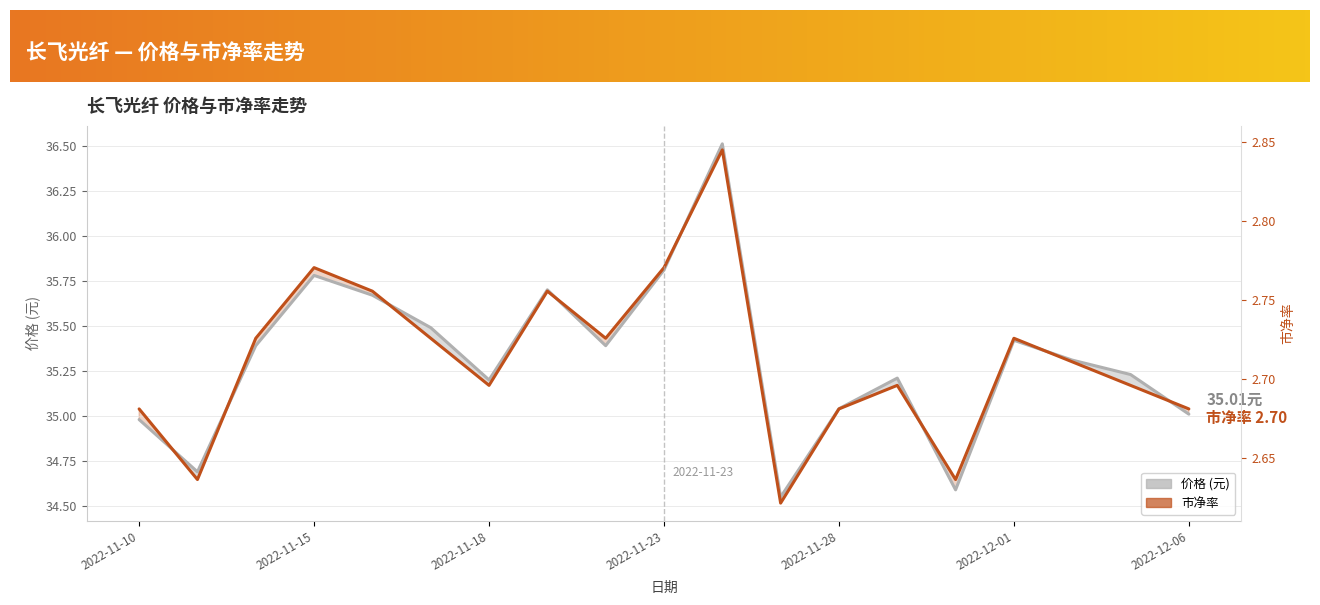

How many 市净率 values are between 2 and 3?

19